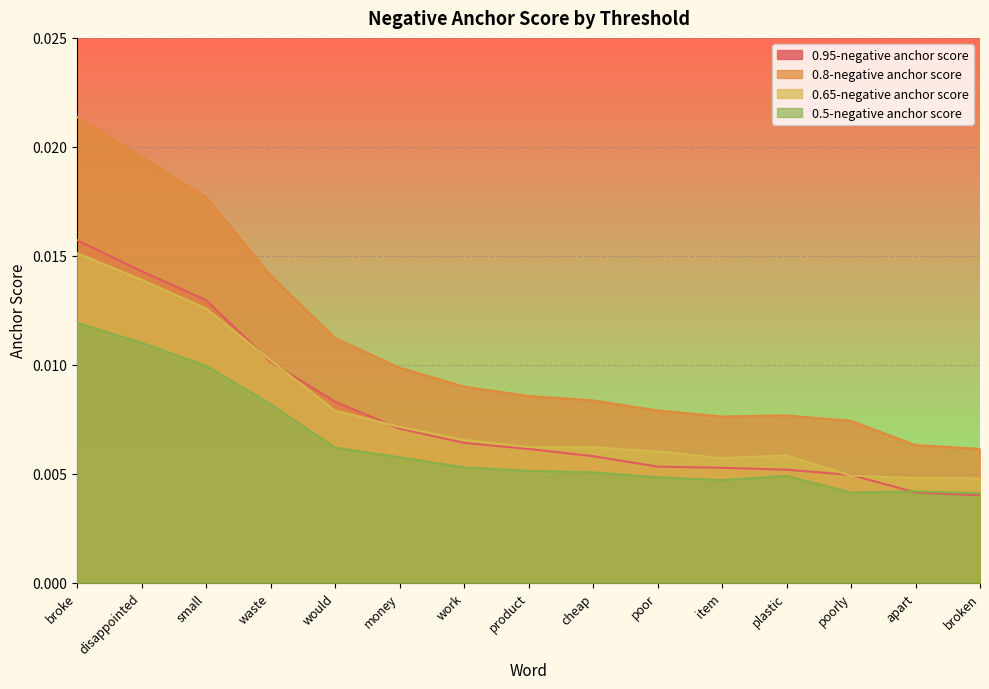

Does the chart display data point markers on the line(s)?

No